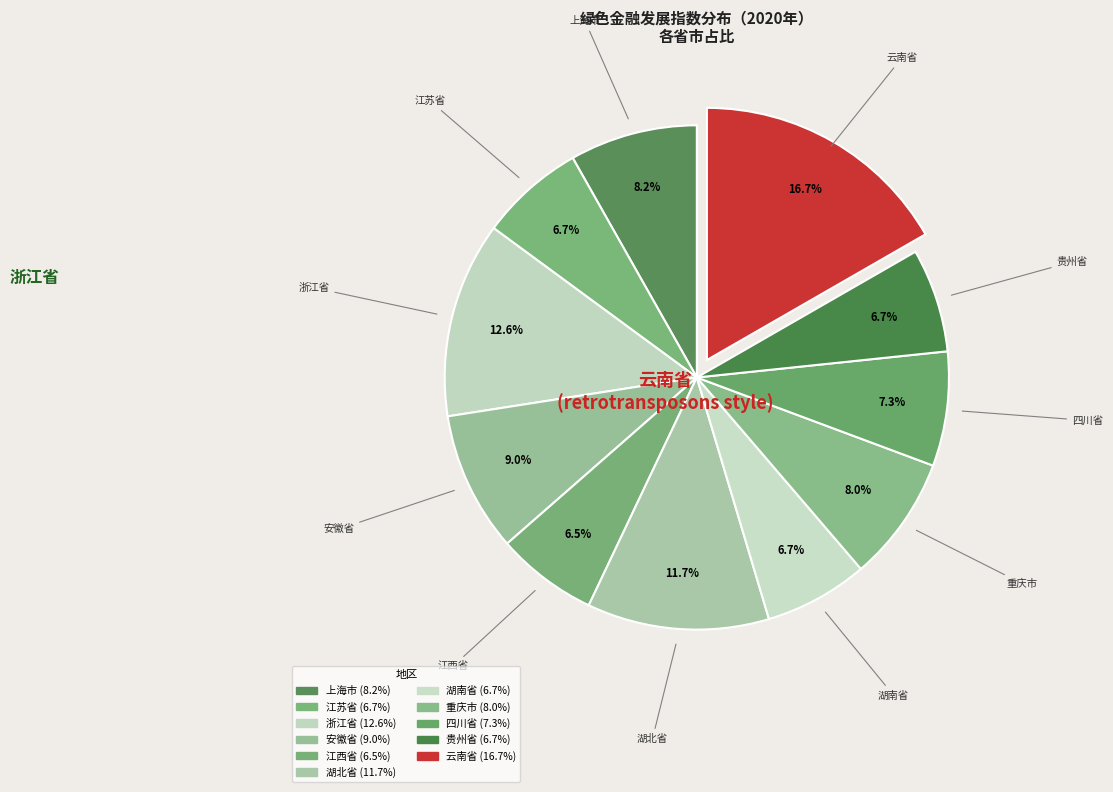

To the nearest percent, what percentage of the pie is 江苏省?

7%